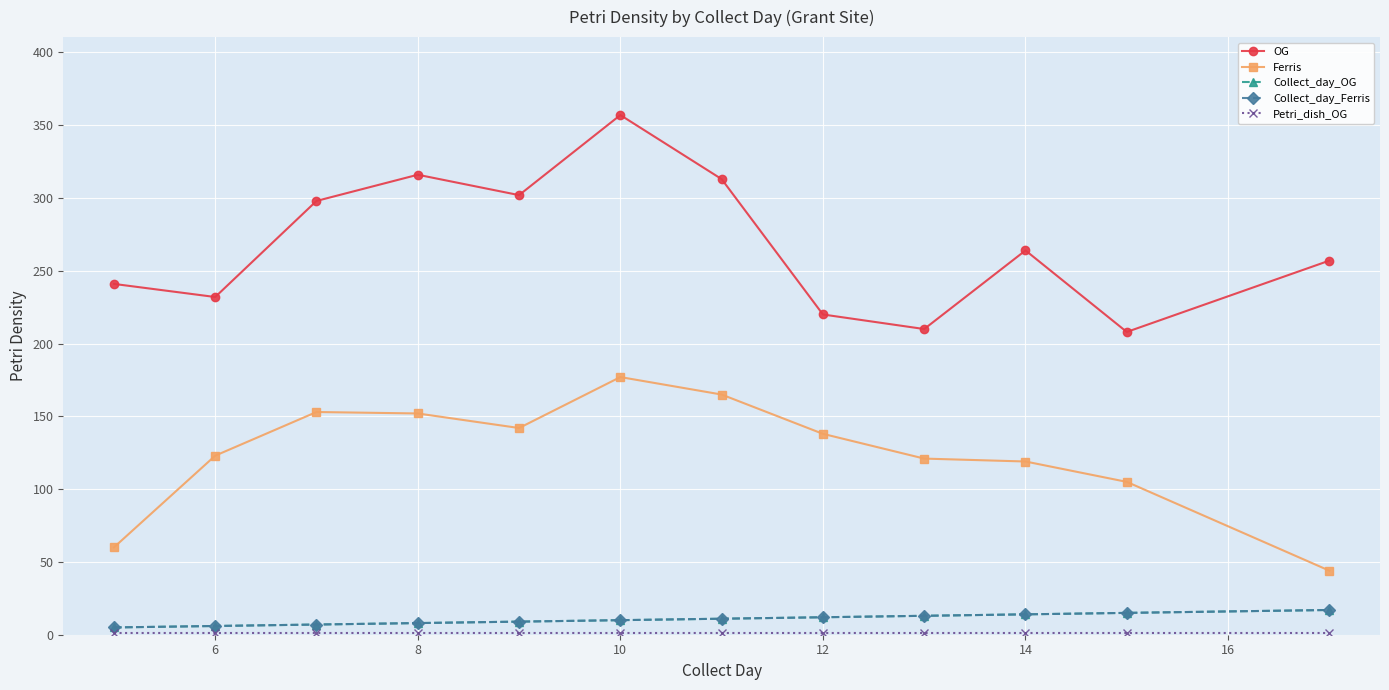

Which category has the highest value in the OG series?

10